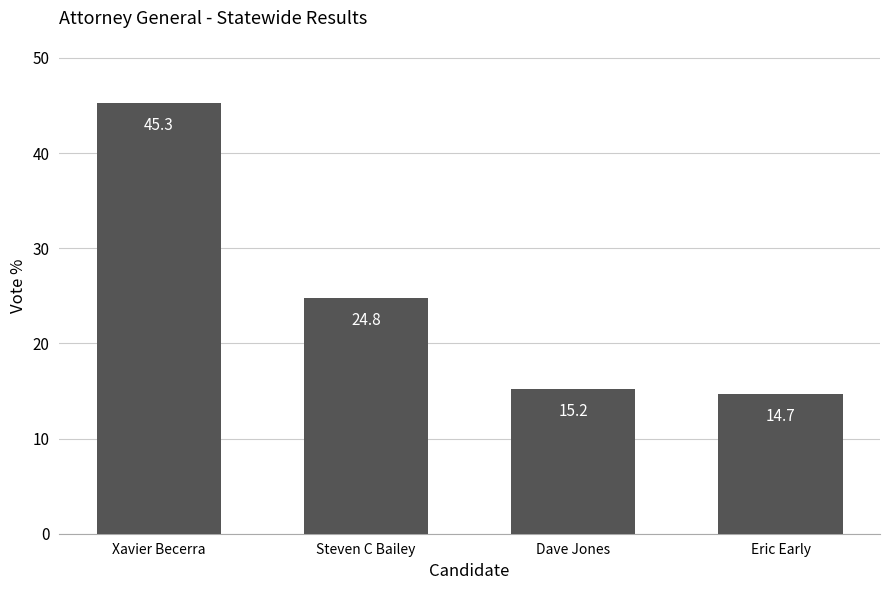

Which category has the lowest value across all series?

Eric Early